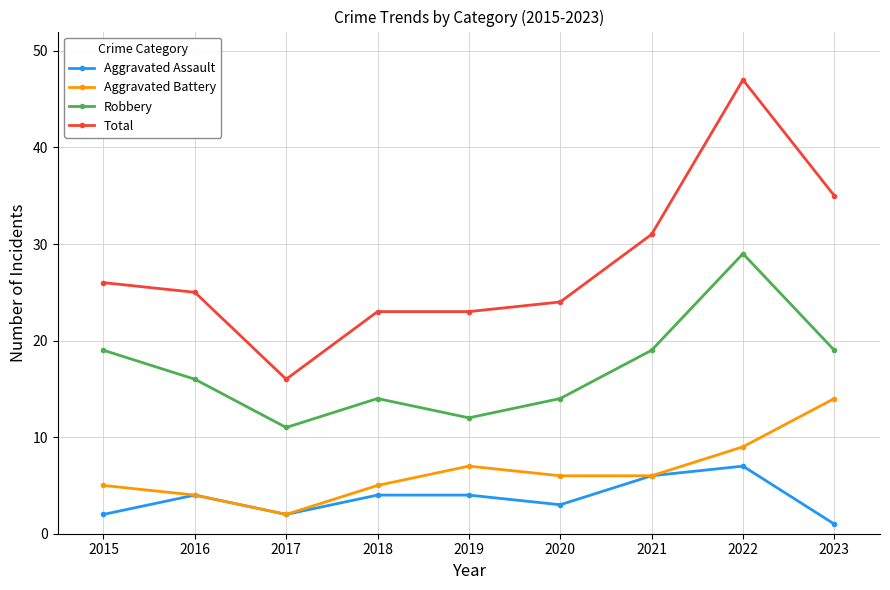

Which category has the highest value across all series?

2022